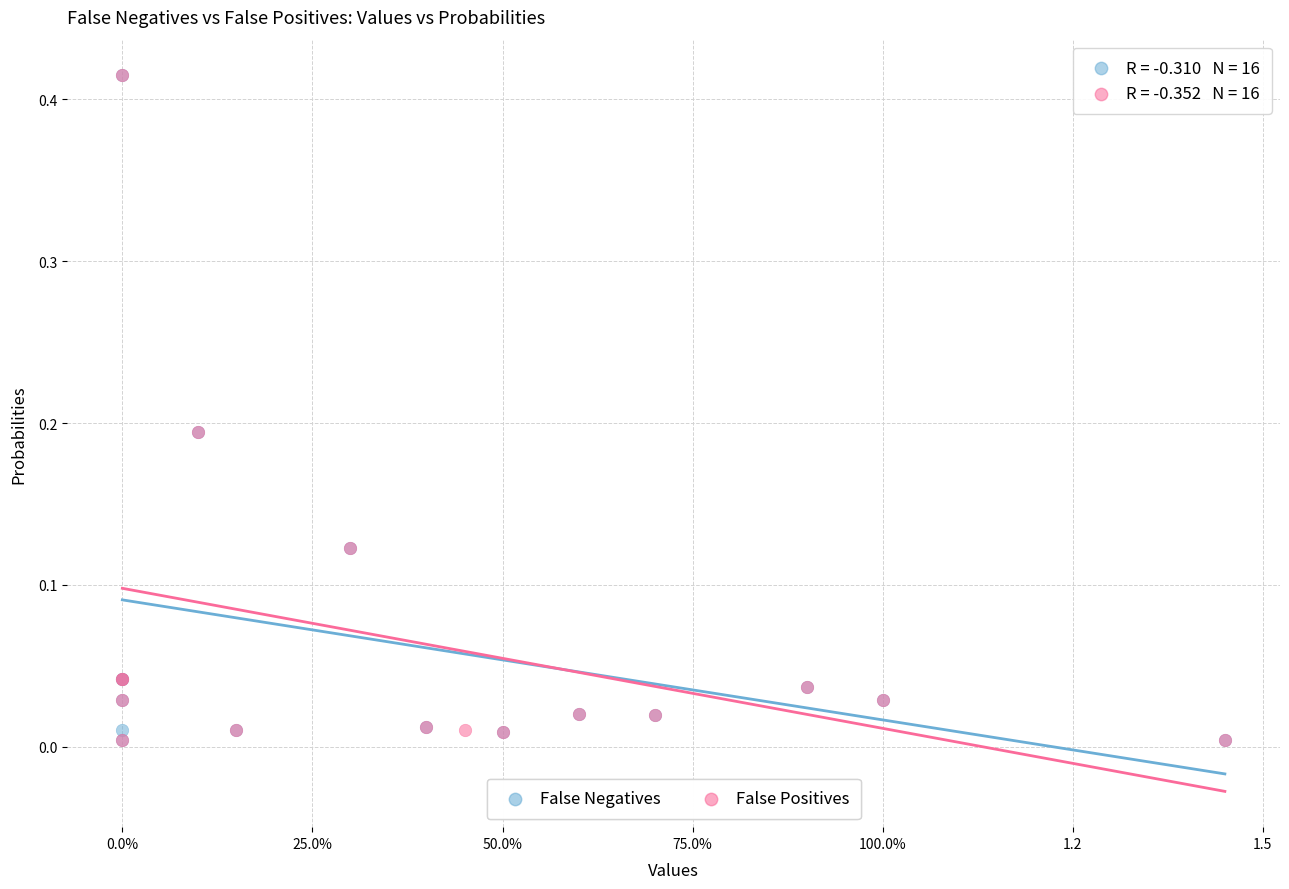

Which series has the widest spread of Y values?

False Negatives